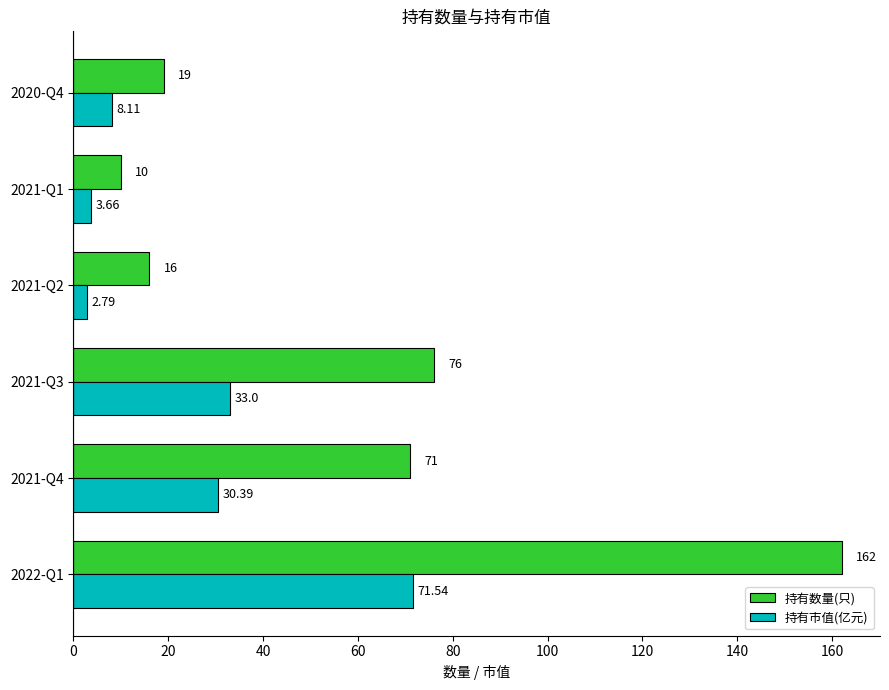

How many values in the 持有市值(亿元) series are below 30?

3